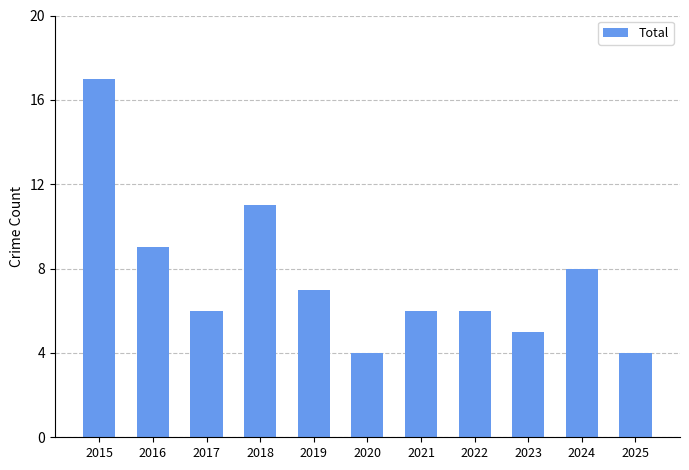

Which has a higher value, 2025 or 2016?

2016